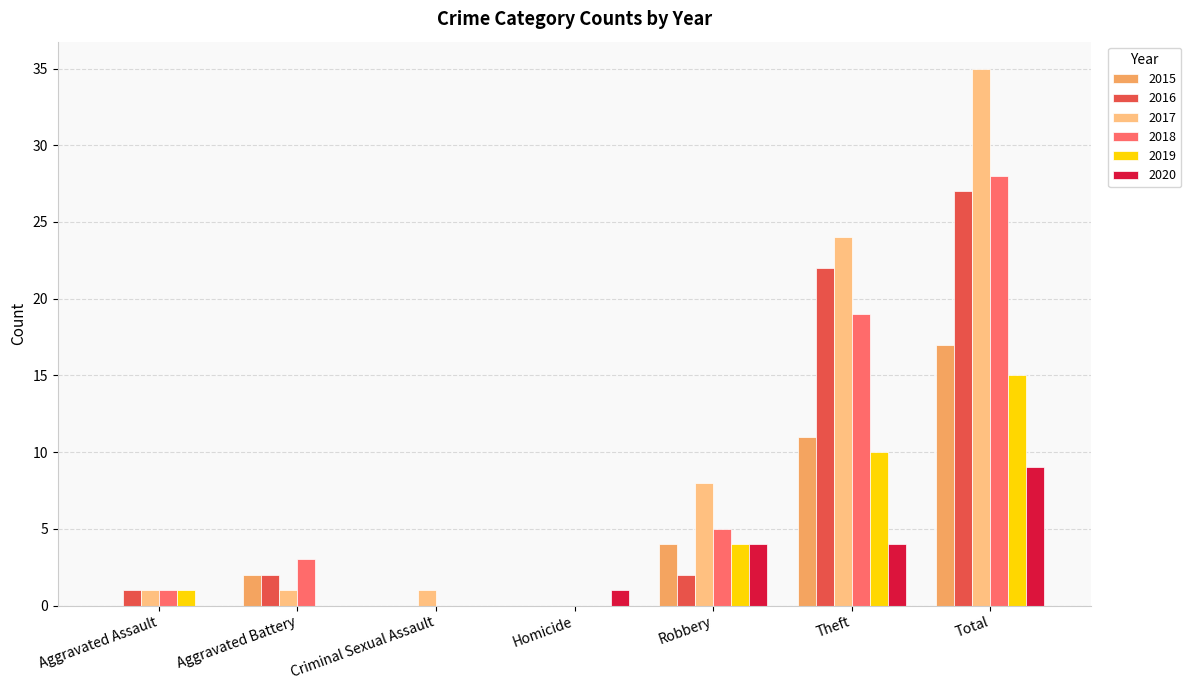

Is the value of 2015 at Total greater than the value of 2017 at Aggravated Assault?

Yes